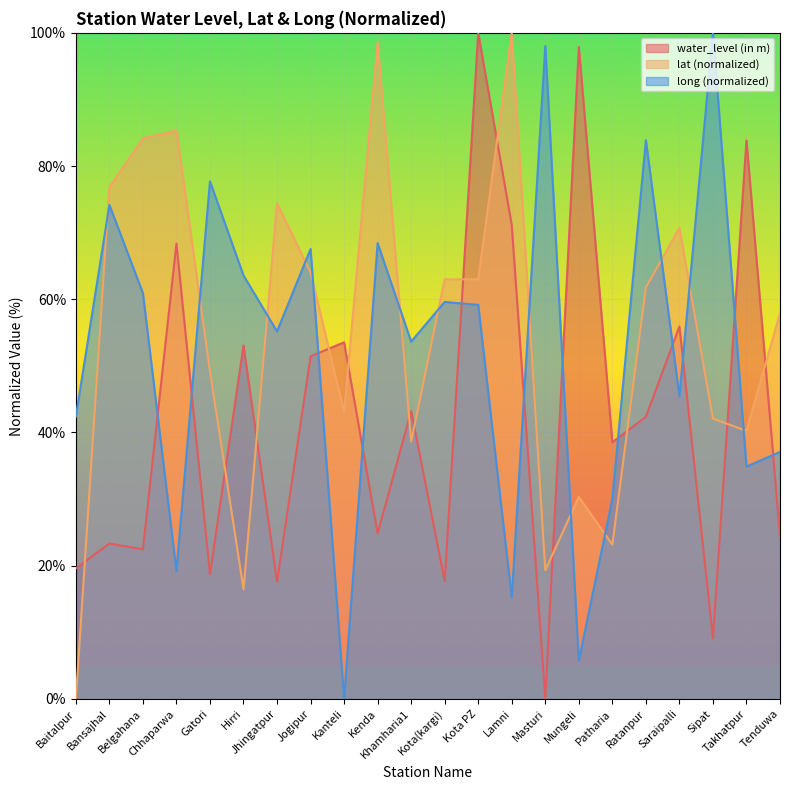

What is the sum of the water_level (in m) values at Hirri and Masturi?

53.1